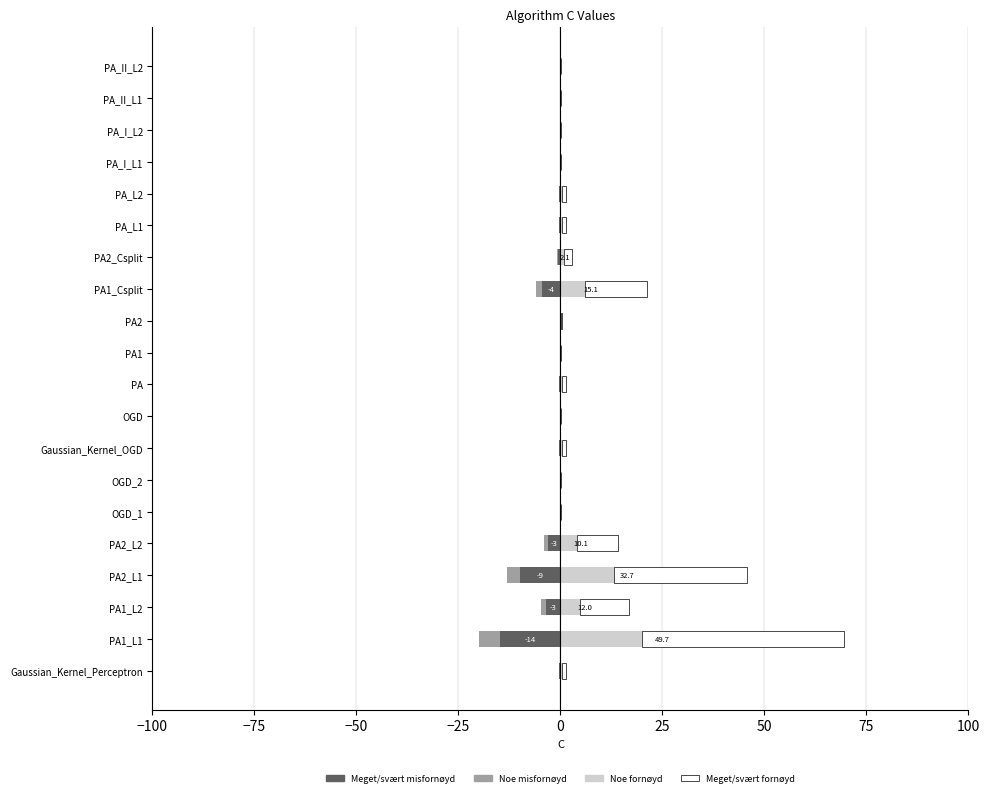

Between PA_I_L1 and PA2_L1, which is larger?

PA_I_L1